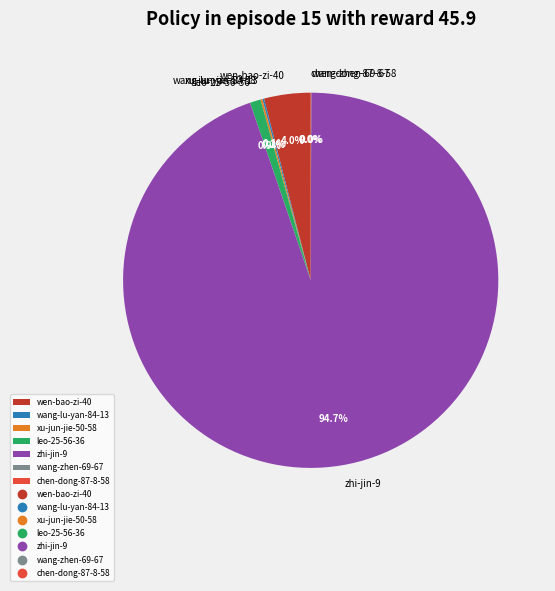

Does any single category account for the majority?

Yes